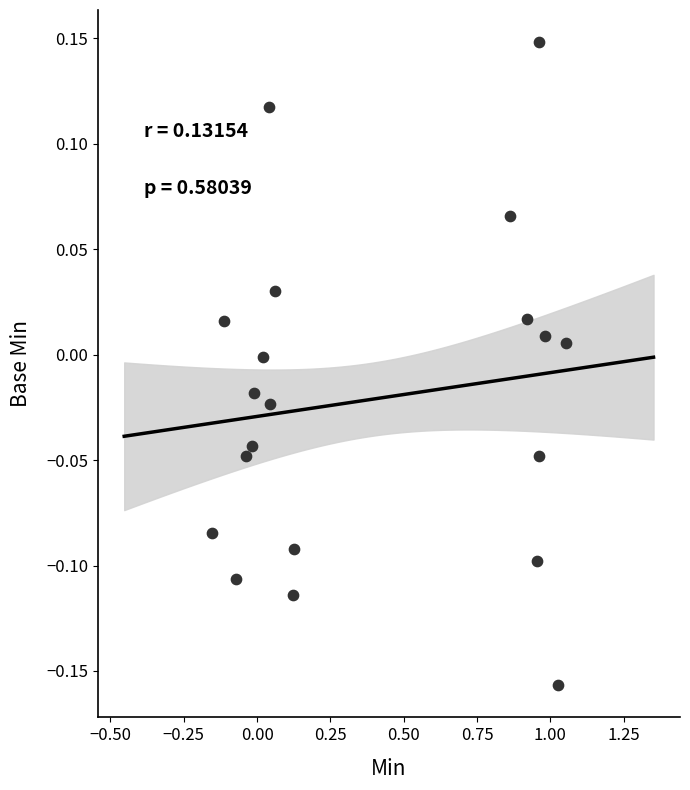

What is the range of X values (max minus min)?

1.2